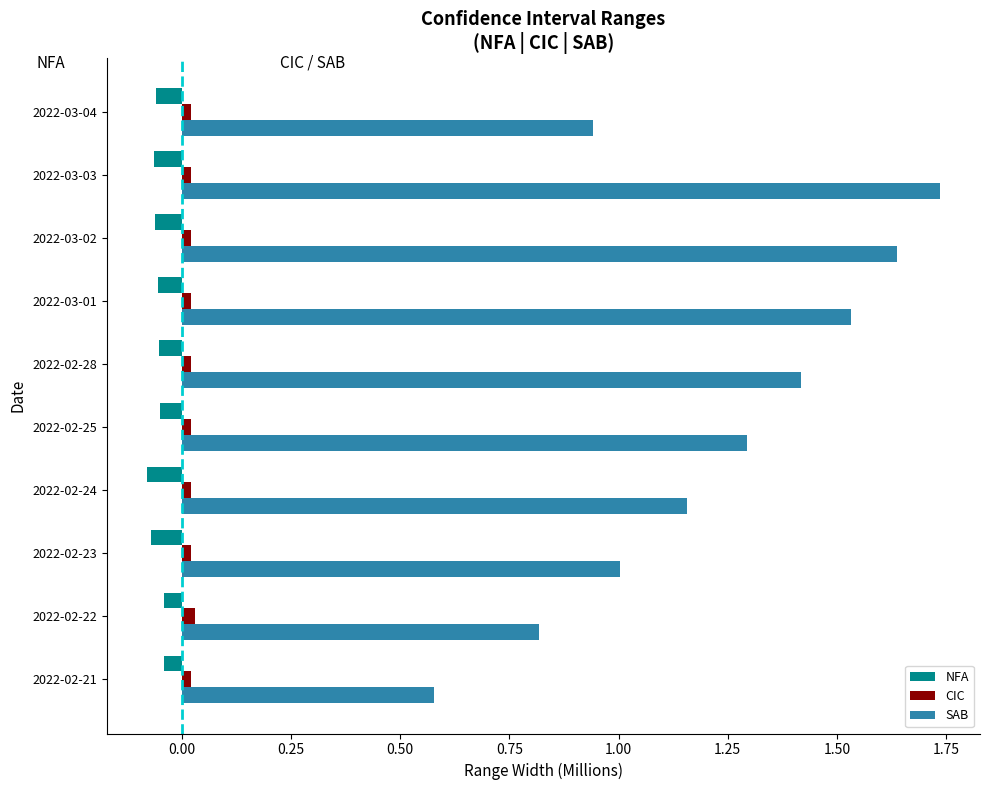

Which series has the largest total across all categories?

SAB